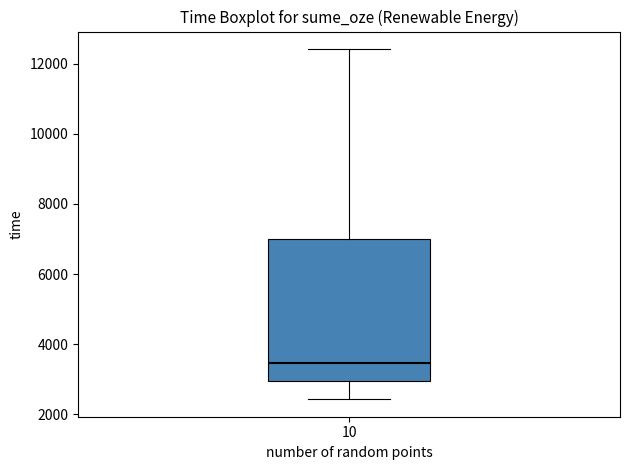

Where does the median line of the box at x = 10 sit on the y-axis? The values are not printed on the chart, so give them approximately, as read against the axis.

3400